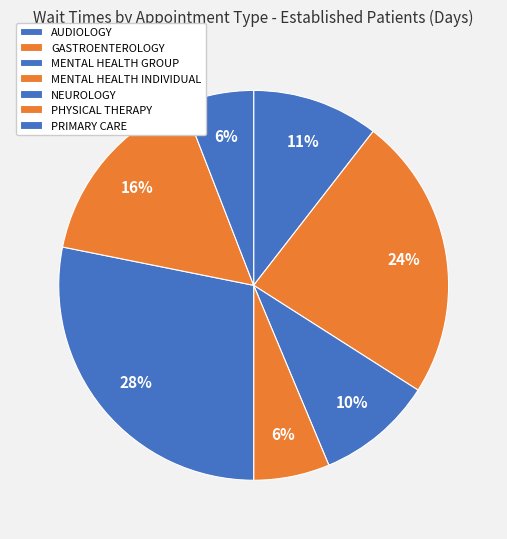

What is the largest slice in the pie chart?

NEUROLOGY